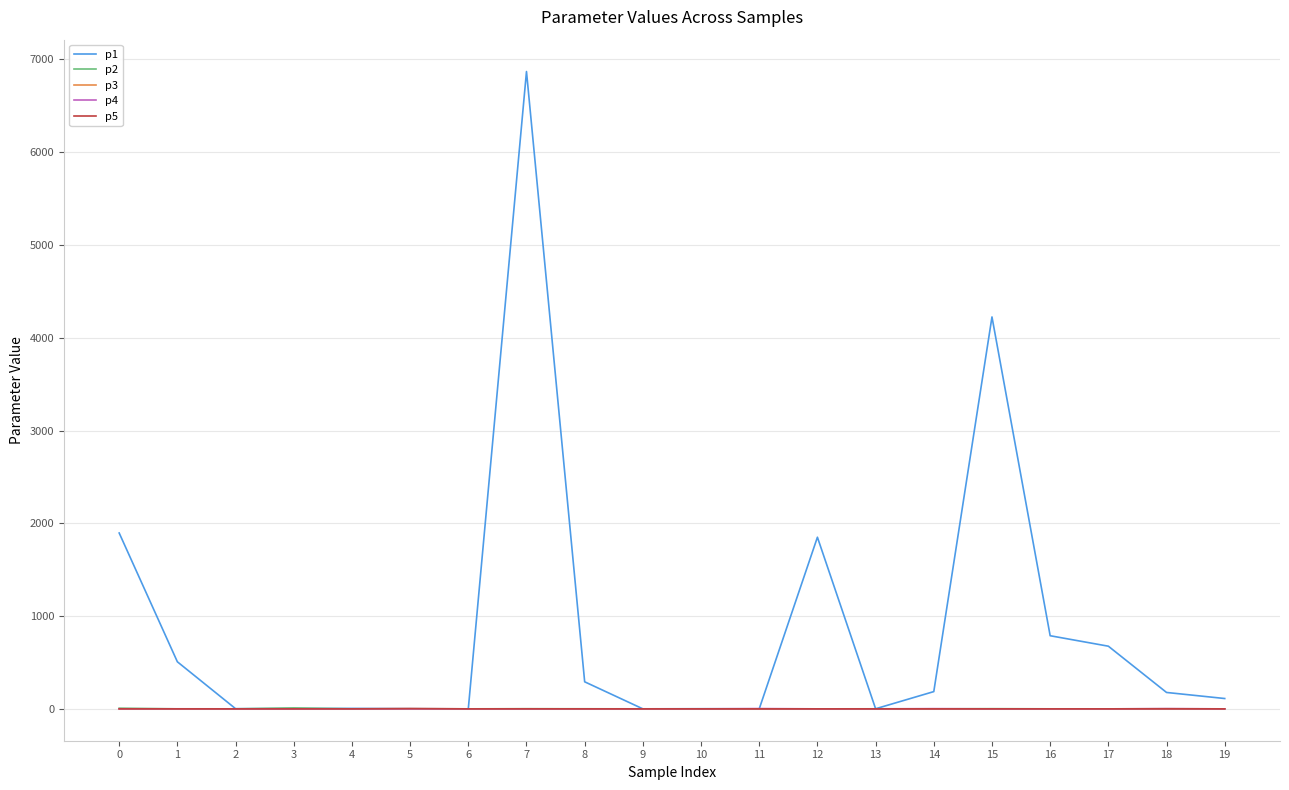

Is the value of p5 at 0 greater than the value of p1 at 18?

No